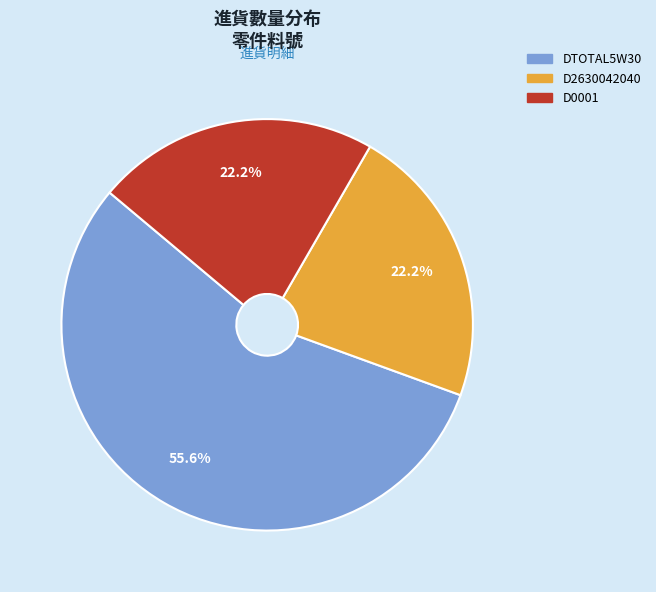

To the nearest percent, what percentage of the pie is D0001?

22%